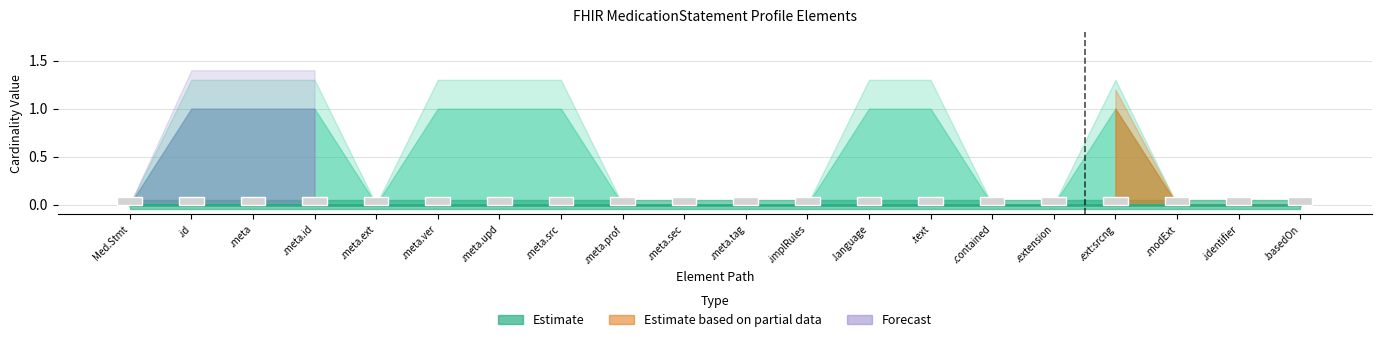

The Base Min series shows 0.0 at .meta. True or false?

False